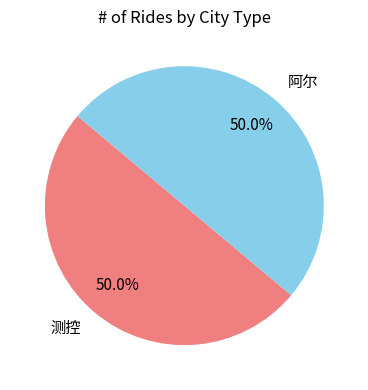

What is the ratio of the value at 阿尔 to the value at 测控?

1.0